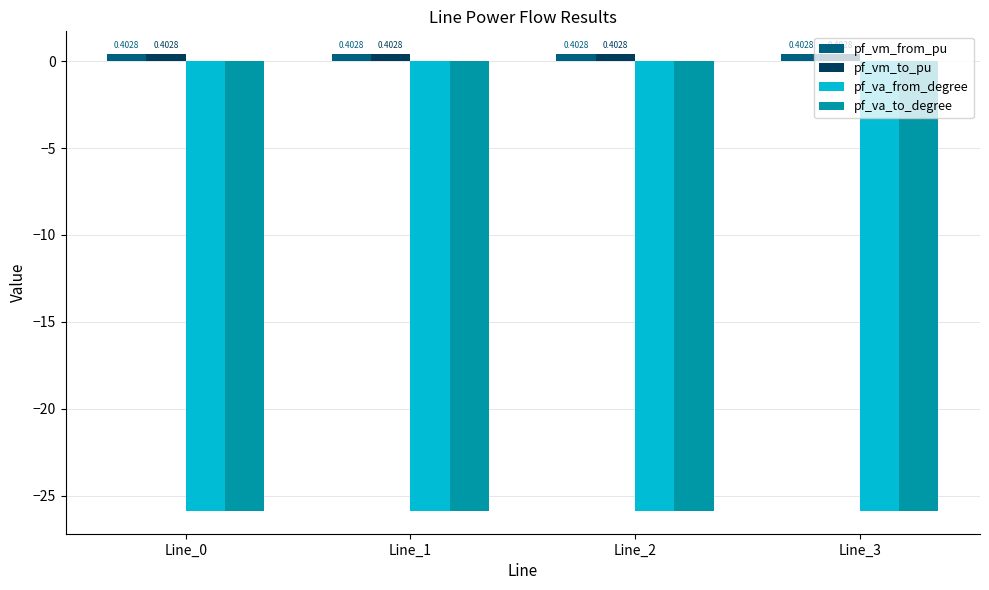

What is the sum of the pf_vm_from_pu values at Line_0 and Line_2?

0.8